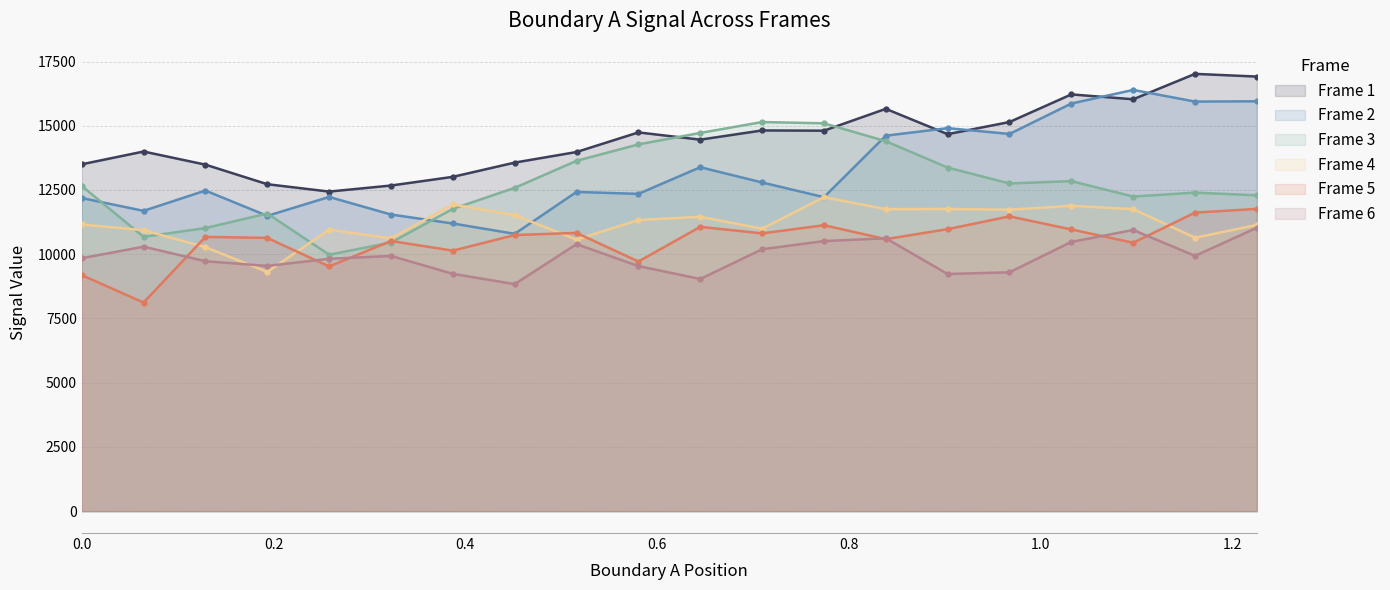

True or false: Frame 2 has more than 0 interior local peaks.

True